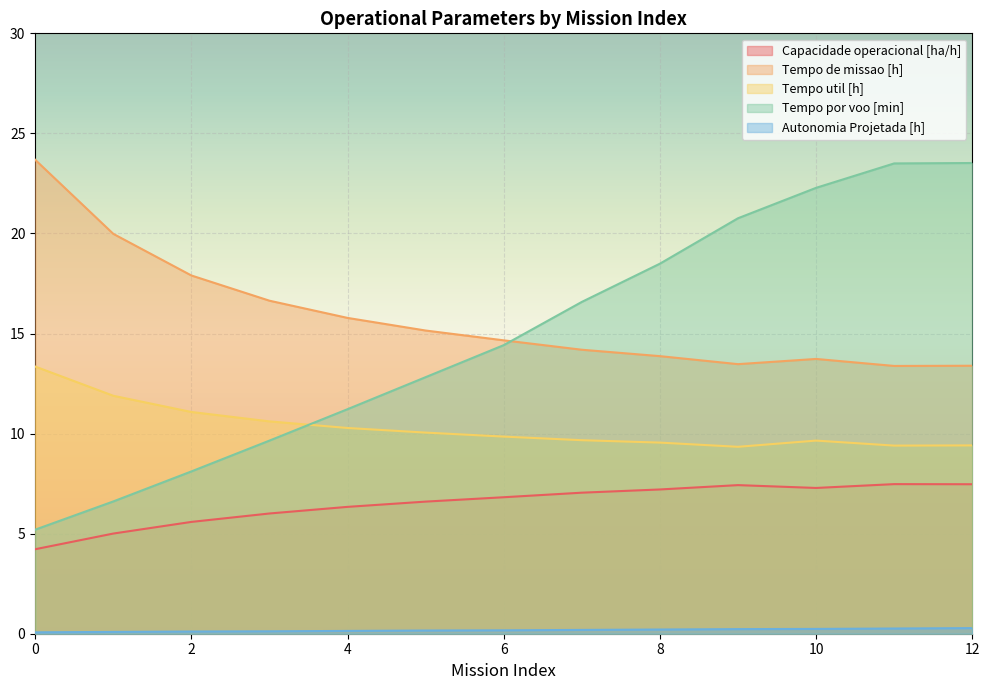

Which series changed the most between 6 and 11?

Tempo por voo [min]